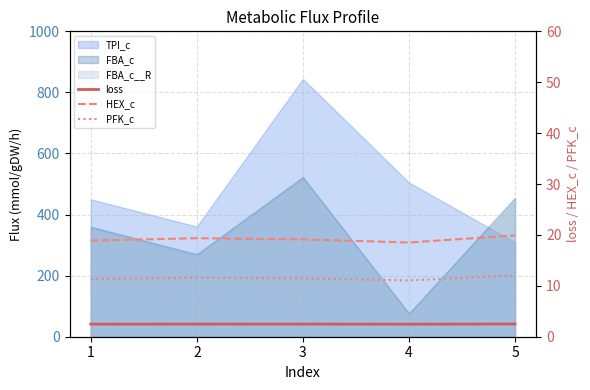

What is the value of the PFK_c point at the 5th from the left?

12.0